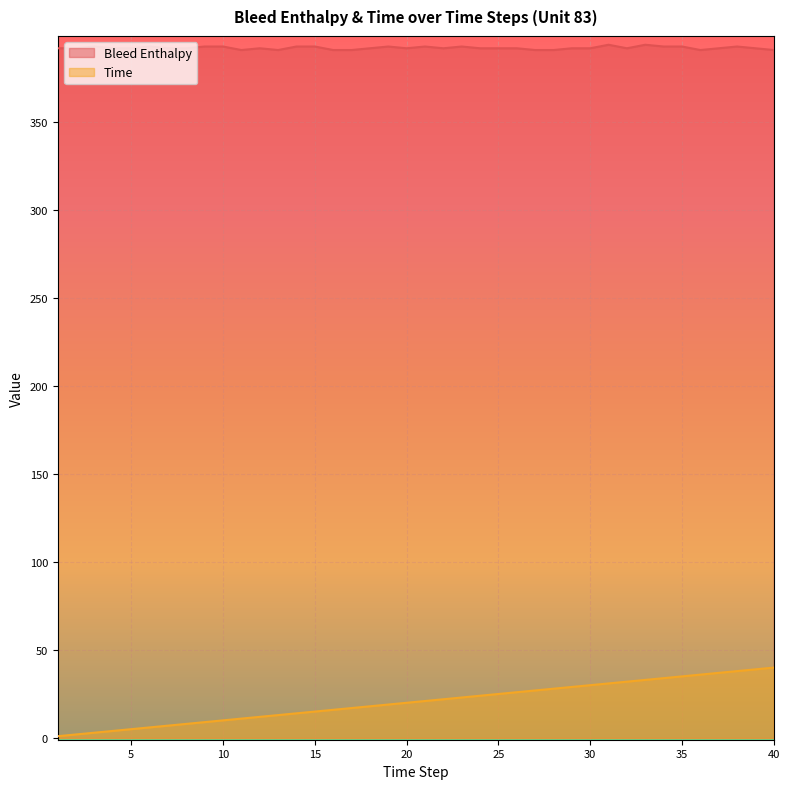

True or false: Time and Bleed Enthalpy intersect in this chart.

False